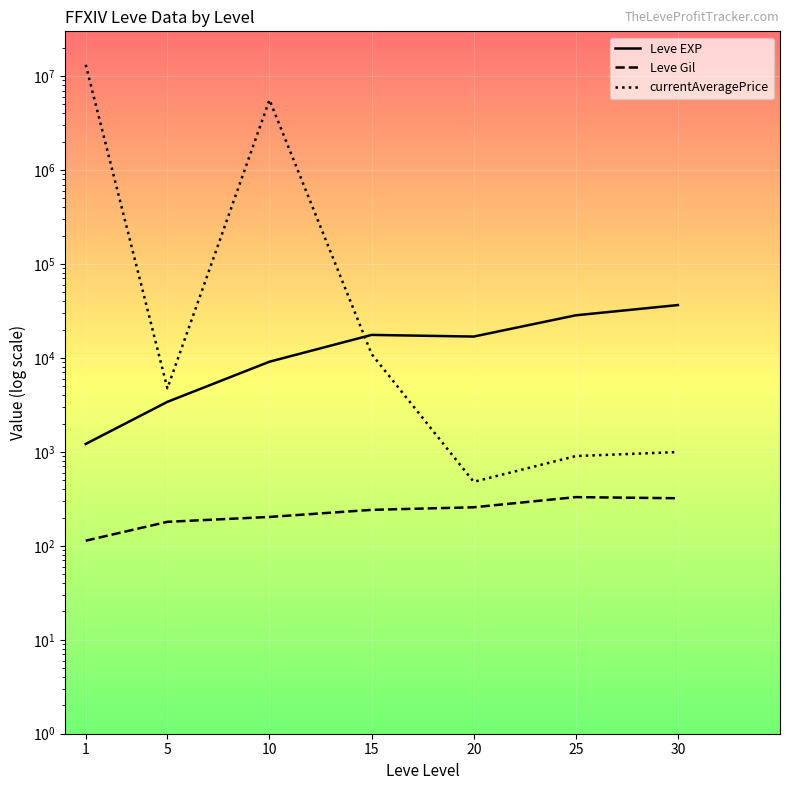

The Leve EXP series shows 12077.4 at 15. True or false?

False